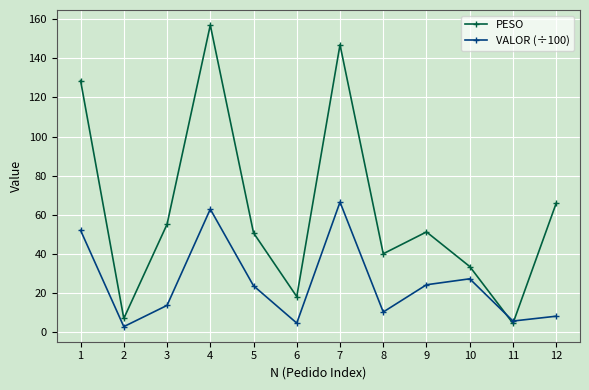

Where is the first local maximum for VALOR (÷100)?

4